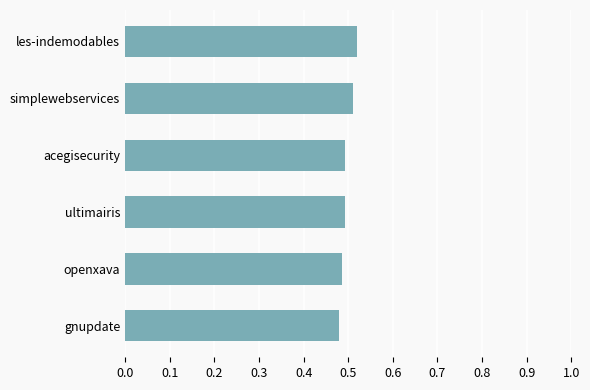

Is it true that the value at simplewebservices is 0.5?

True